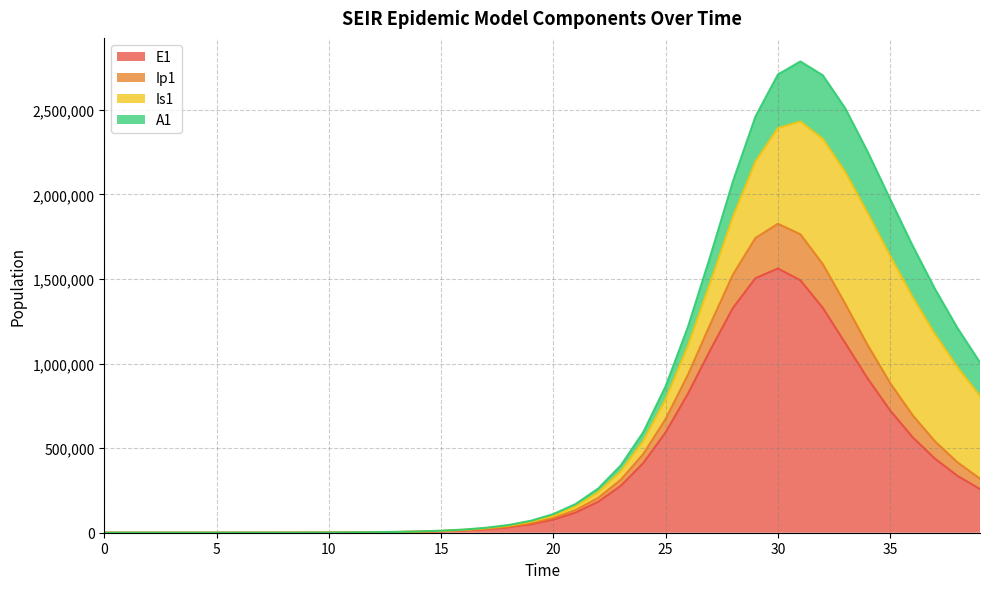

What is the difference between the E1 values at 8 and 18?

31797.7